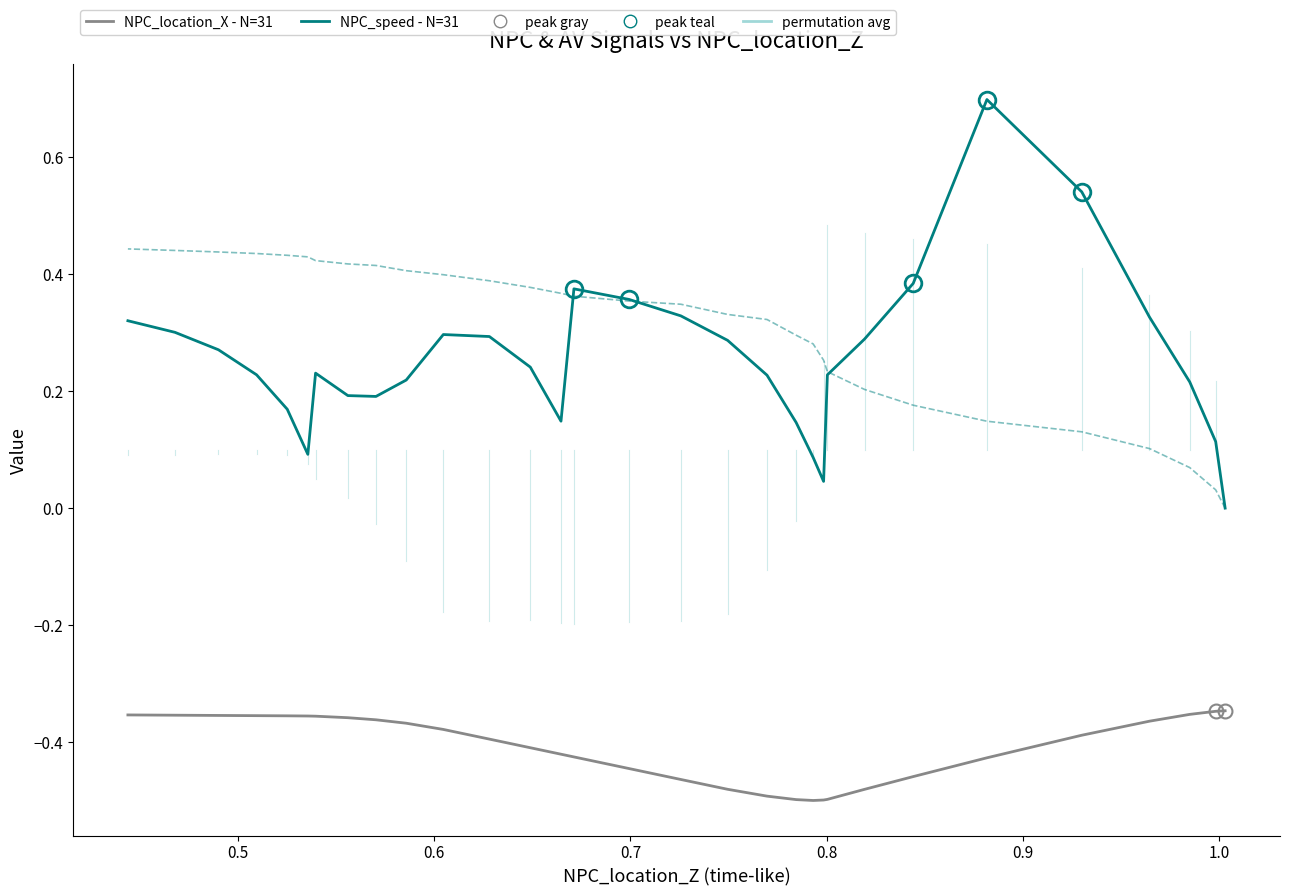

Is it true that NPC_speed - N=31 equals 0.5 at 16?

False